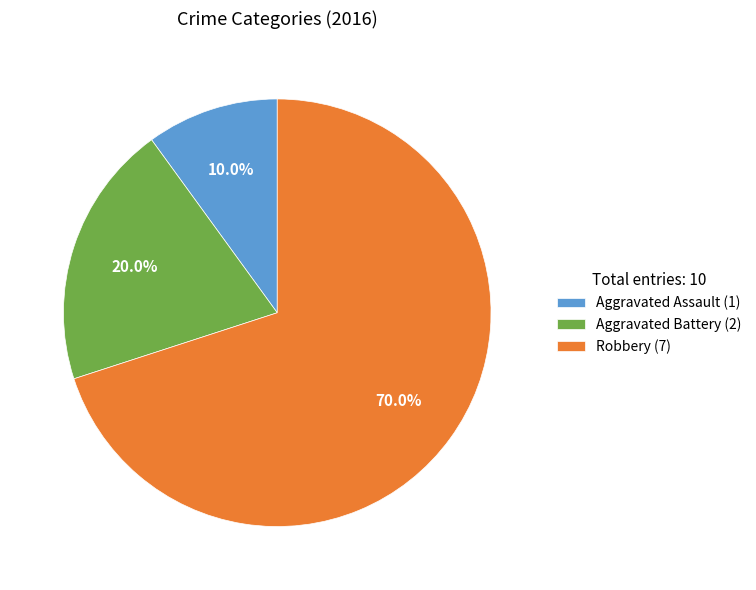

Does Aggravated Assault represent more than half of the total?

No